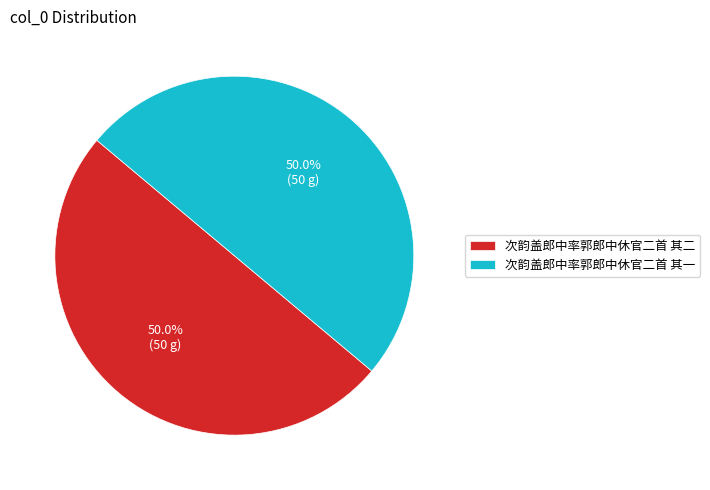

How many segments does this pie chart have?

2